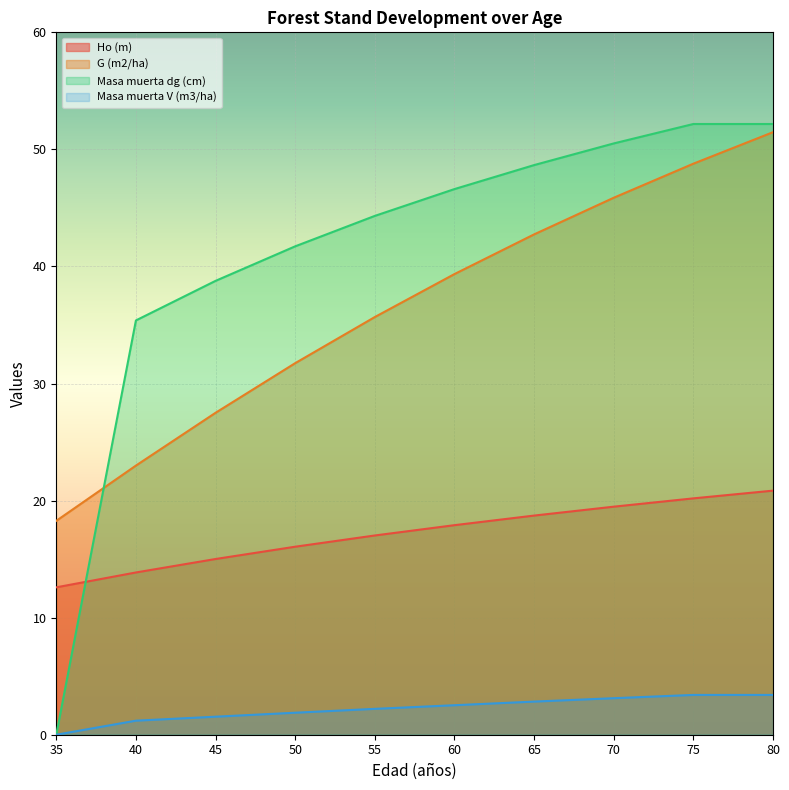

Which category has the highest value across all series?

75